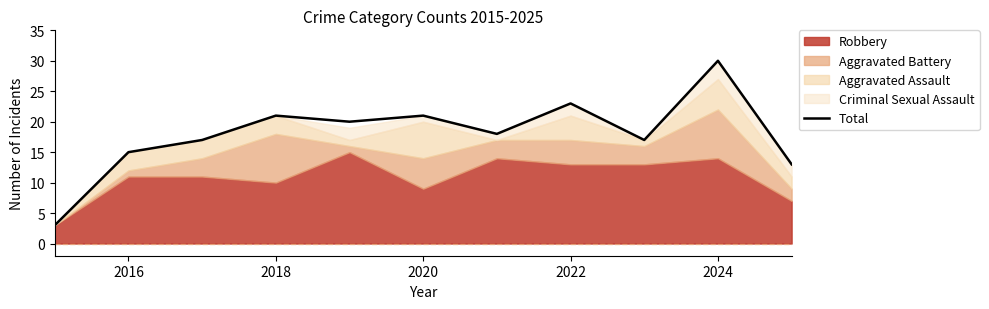

How many lines are shown in the chart?

1